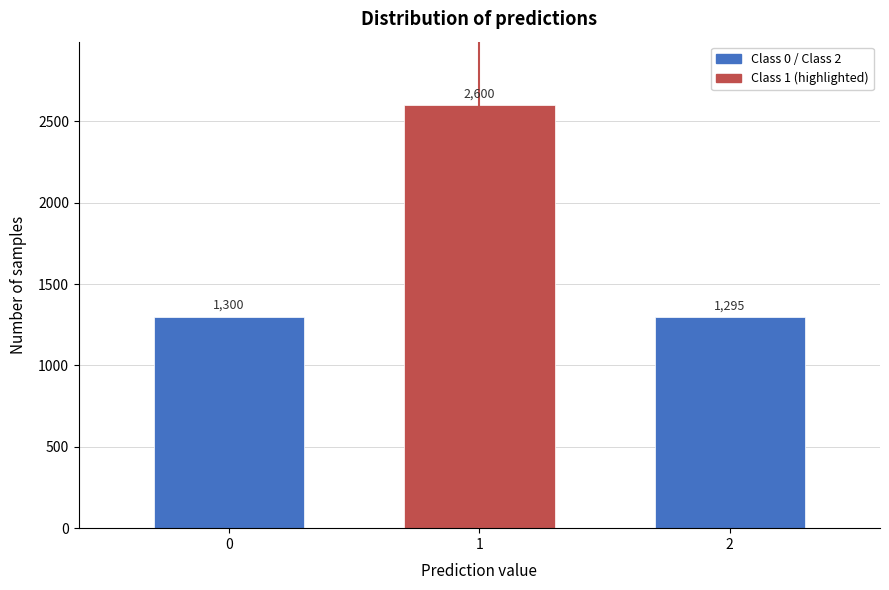

Reading left to right, extract all data points from this chart.

1300	2600	1295